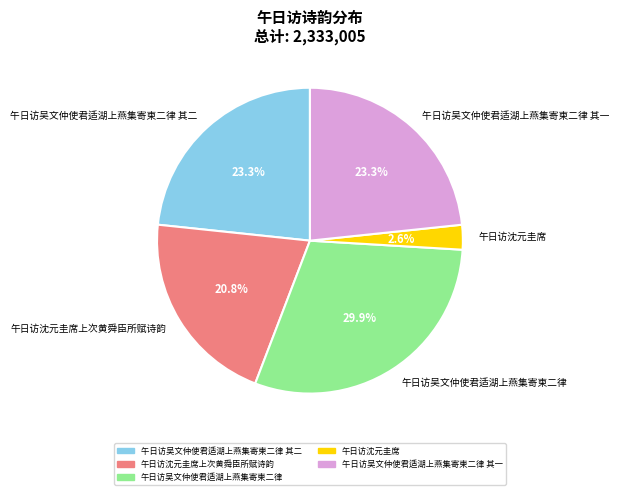

To the nearest percent, what is the average slice percentage?

20%